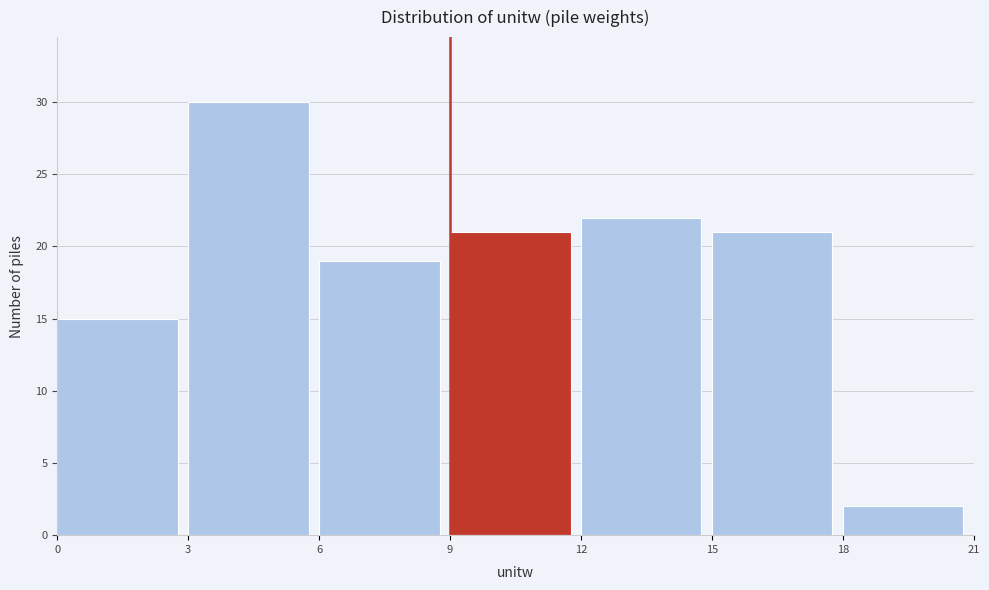

Over which range of the x-axis is the bar tallest?

3 to 6